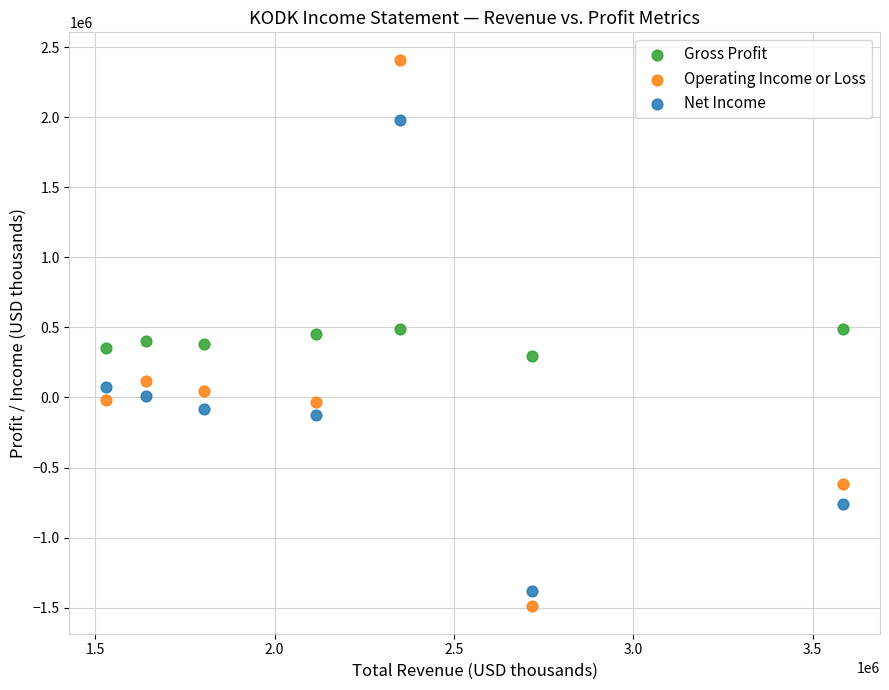

Which series contains the highest Y value?

Operating Income or Loss